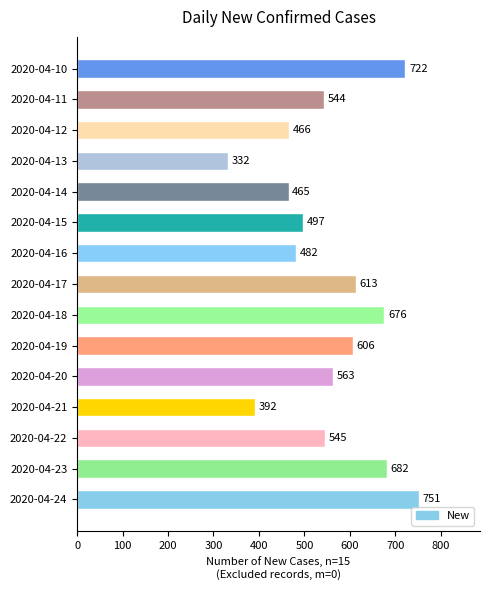

Rank the categories by value from lowest to highest.

2020-04-13, 2020-04-21, 2020-04-14, 2020-04-12, 2020-04-16, 2020-04-15, 2020-04-11, 2020-04-22, 2020-04-20, 2020-04-19, 2020-04-17, 2020-04-18, 2020-04-23, 2020-04-10, 2020-04-24